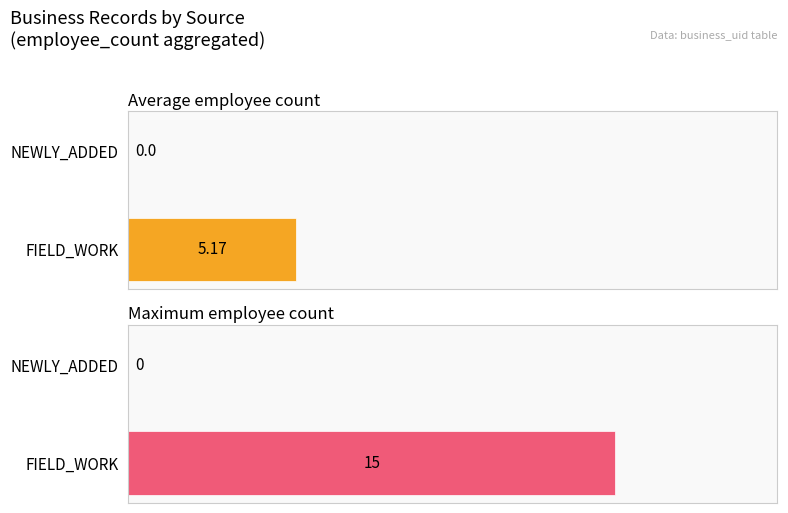

What is the sum of the Average employee count values at NEWLY_ADDED and FIELD_WORK?

5.2